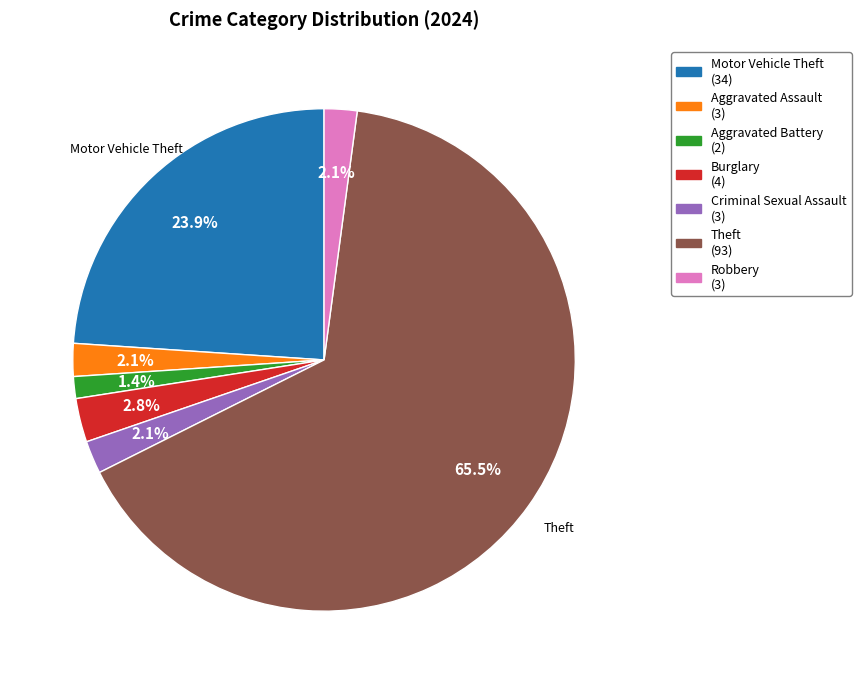

To the nearest percent, what portion does Robbery represent?

2%